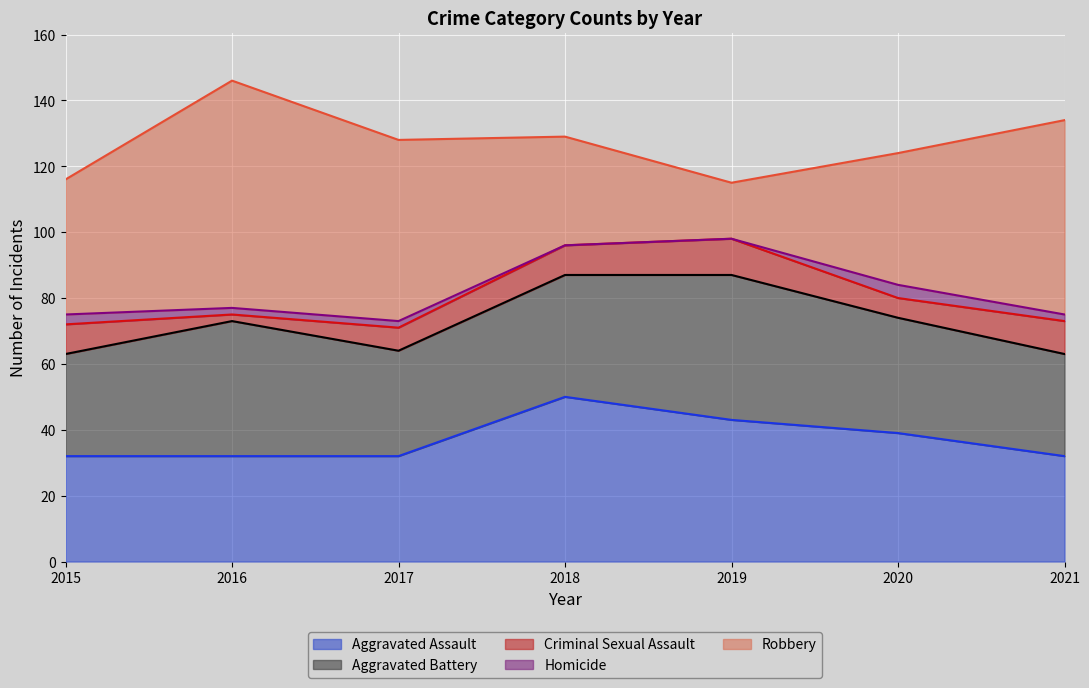

What is the value of the Robbery point at the 2nd from the left?

69